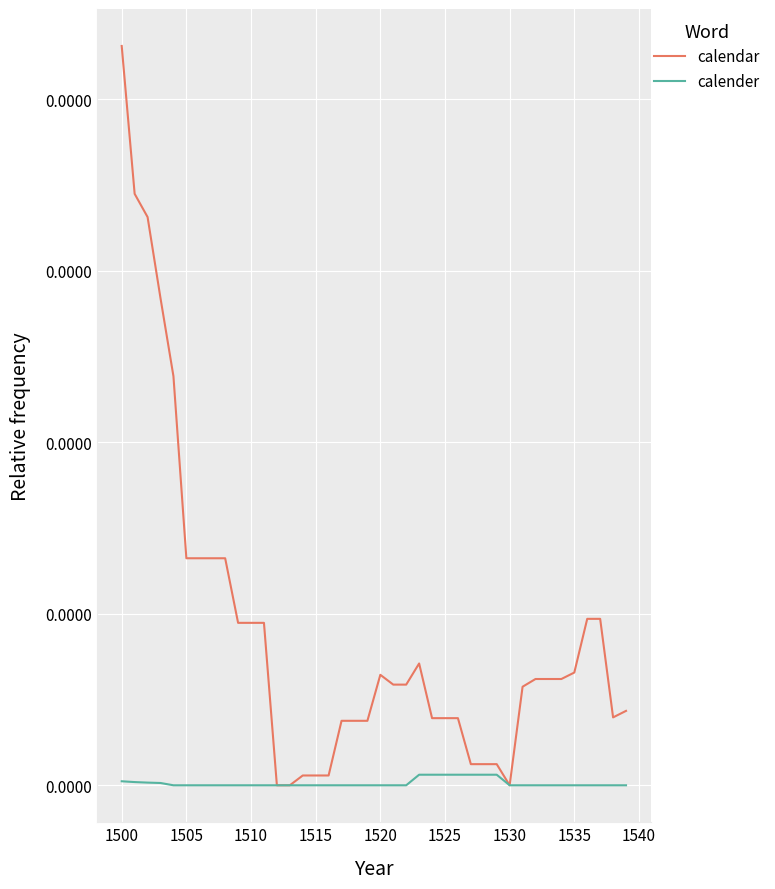

What are all the series names shown in the legend?

calendar, calender